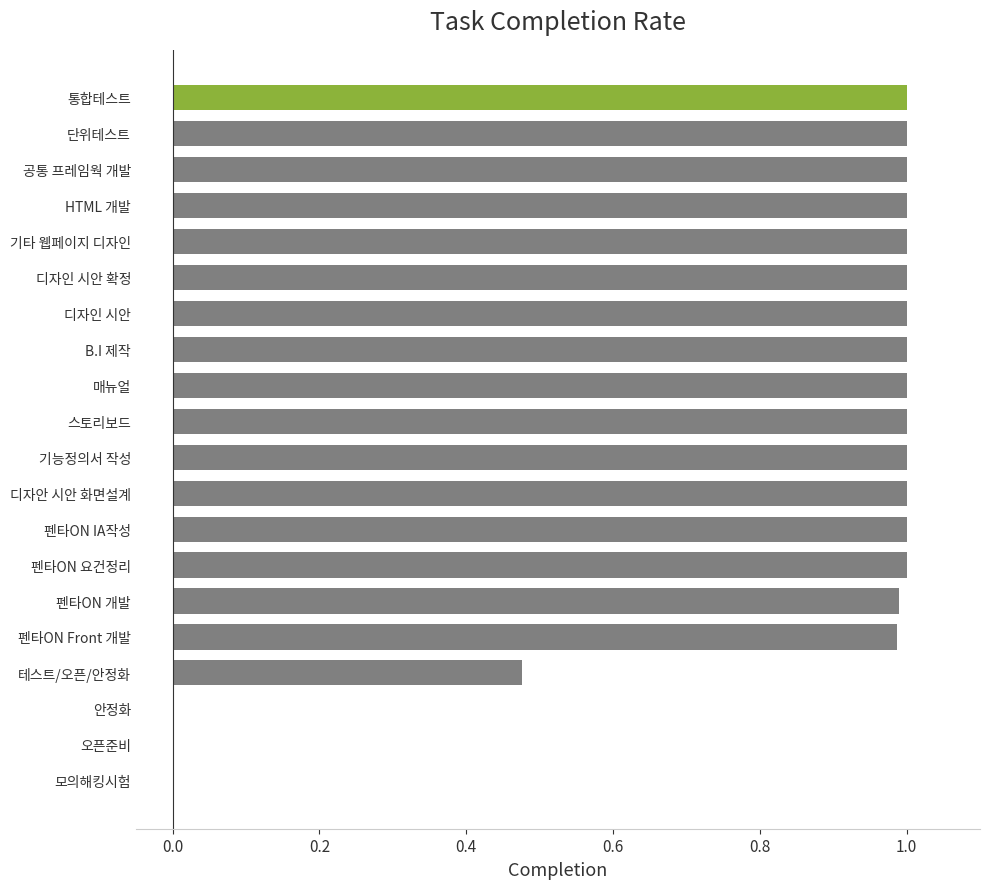

What is the sum of all values?

16.5